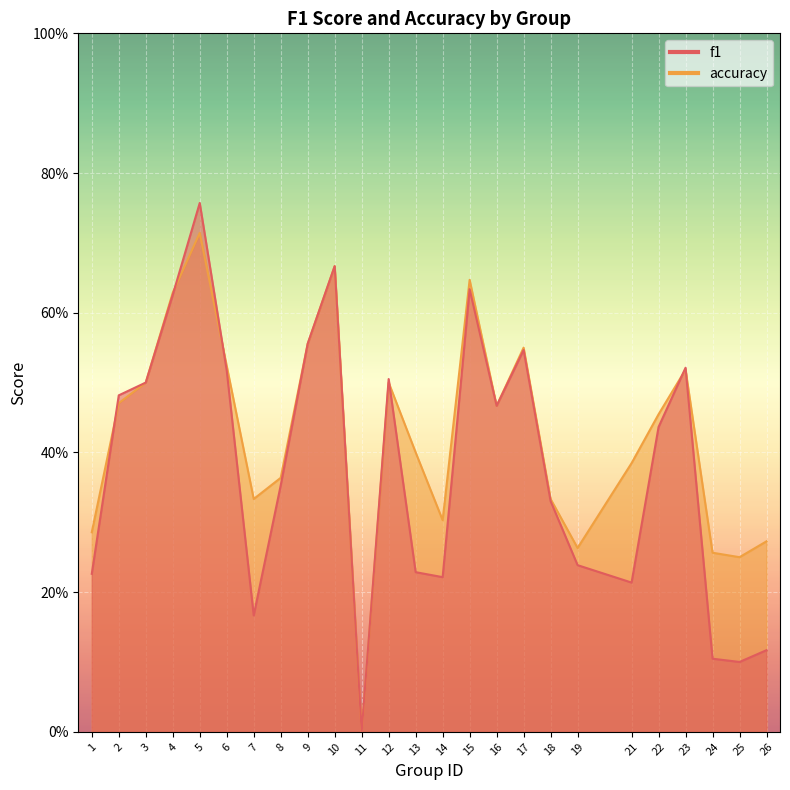

What are all the series names shown in the legend?

f1, accuracy